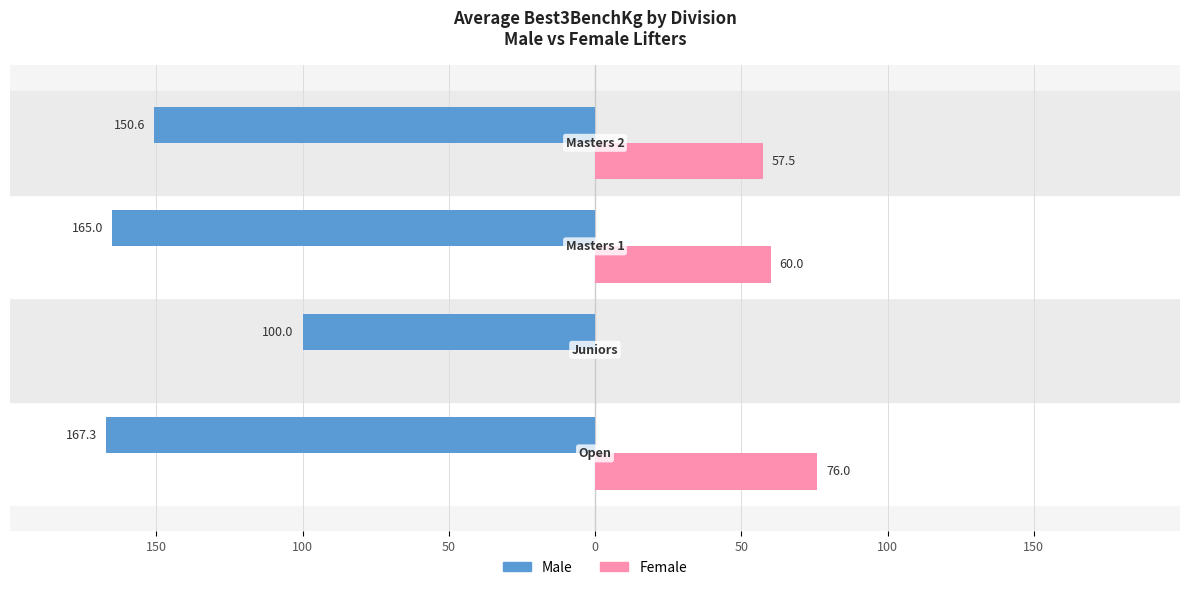

What are all the series names shown in the legend?

Male, Female